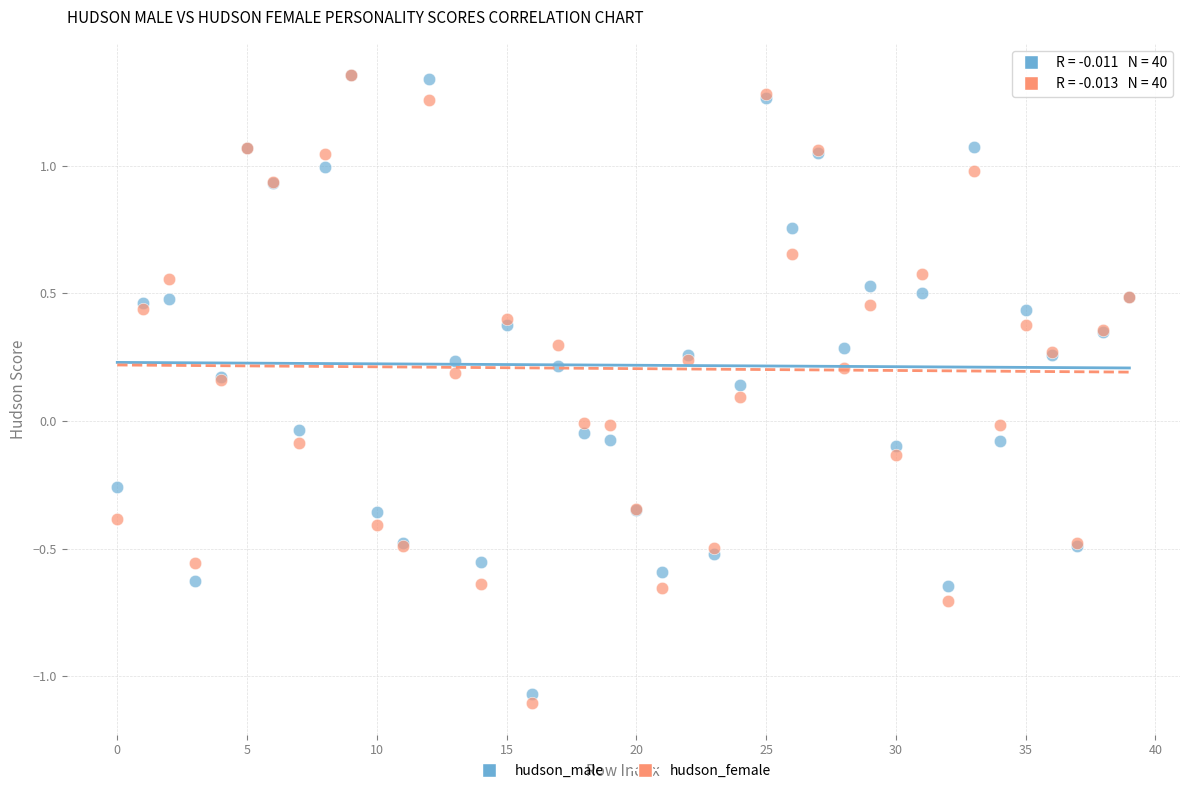

Which series has the largest Y range (max minus min)?

hudson_female